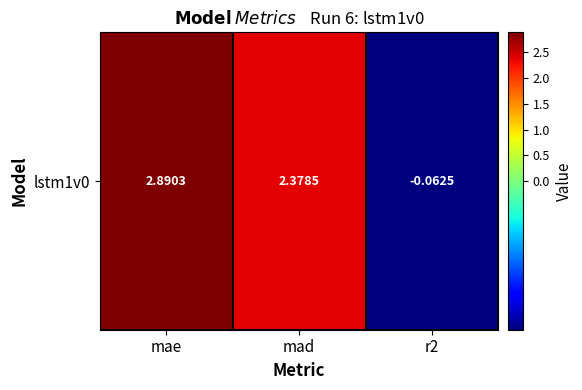

What is the change in value from mad to r2?

-2.4